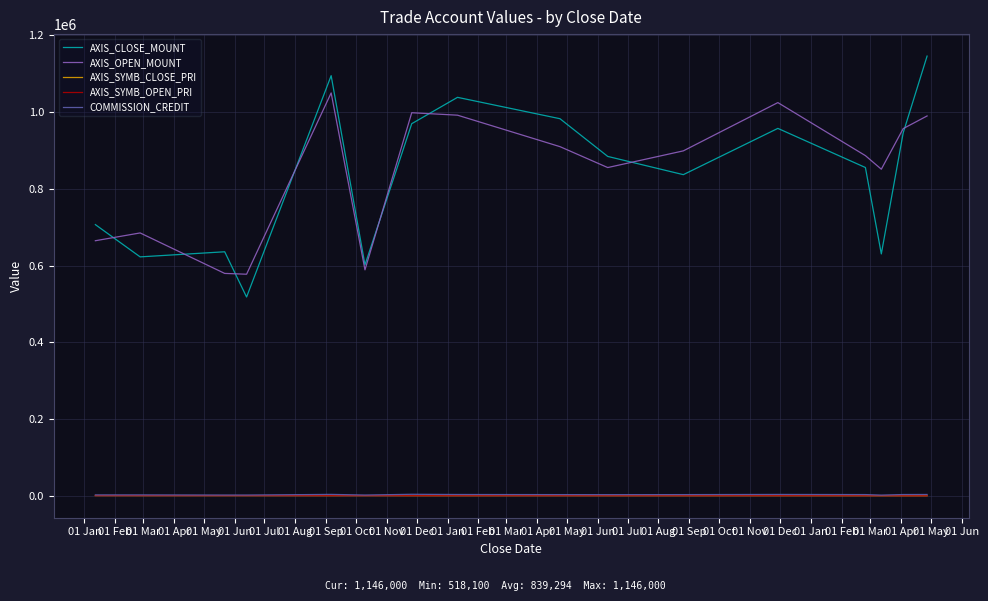

Which series has the widest spread of values?

AXIS_CLOSE_MOUNT